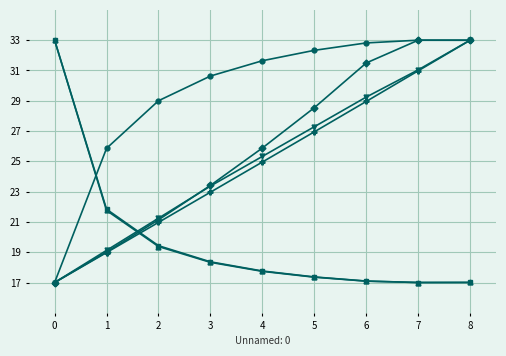

What is the maximum value shown in the chart?

33.0